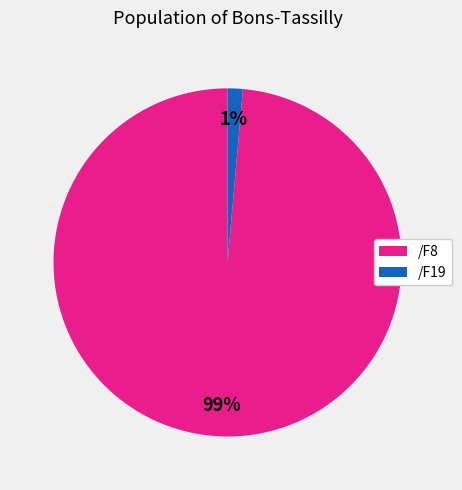

Does any single category account for the majority?

Yes